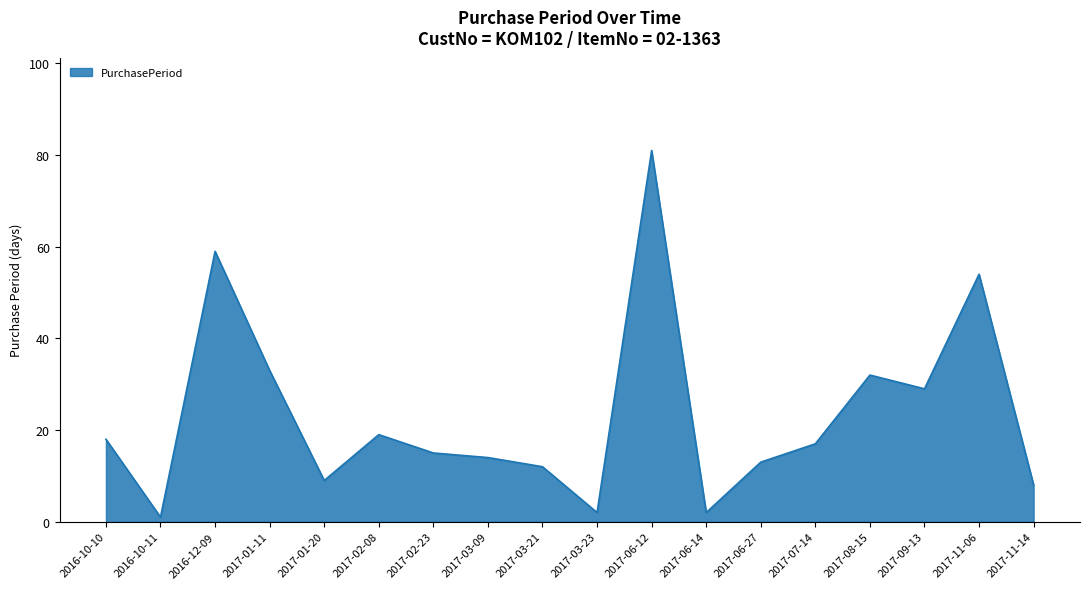

What position from the right is 2017-03-09?

11